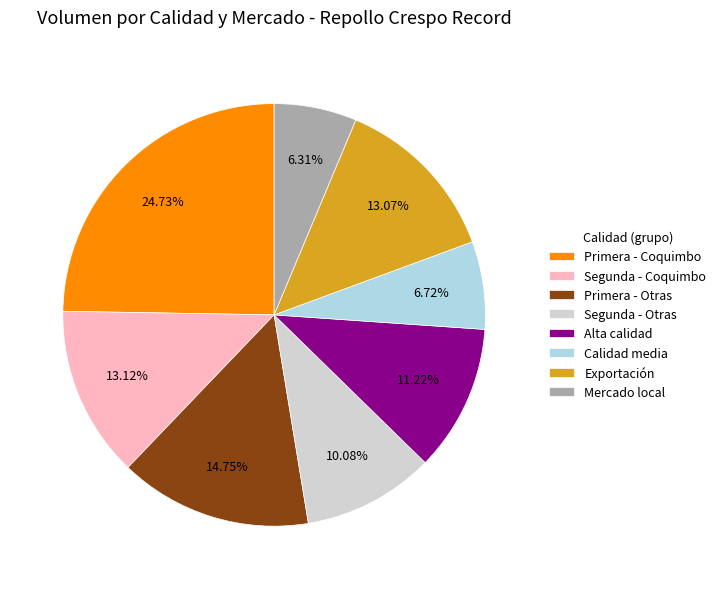

Which category has the biggest portion of the pie?

Primera - Coquimbo